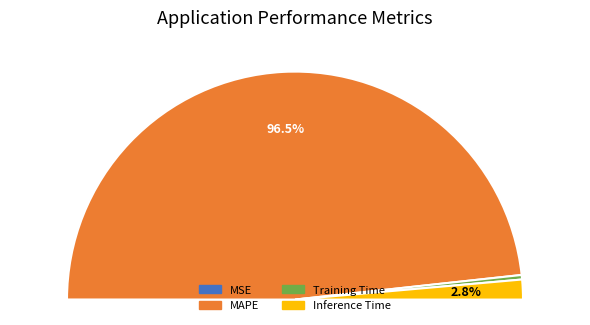

To the nearest percent, what is the average slice percentage?

25%